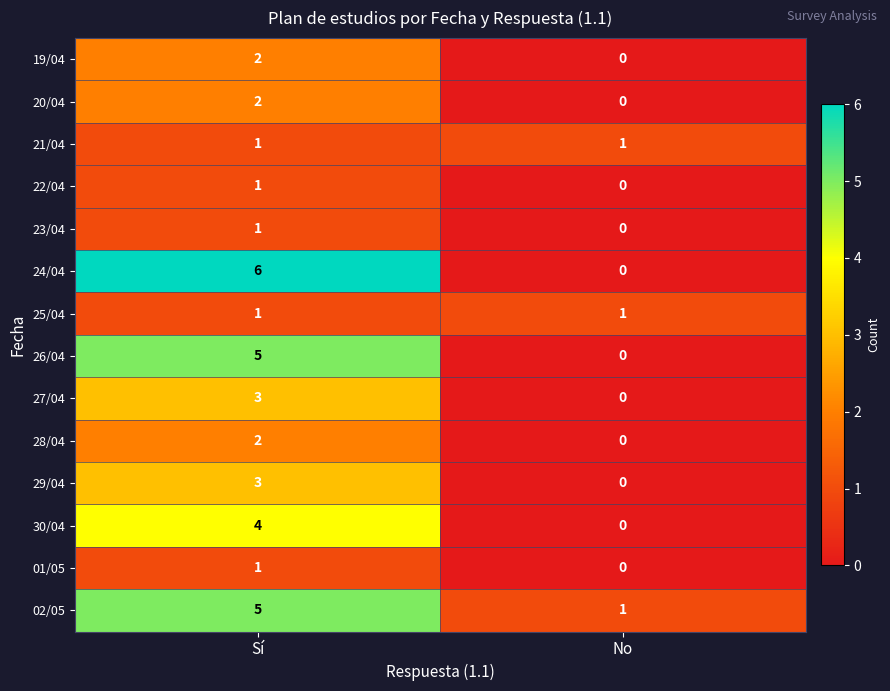

What is the difference between the 24/04 values at No and Sí?

6